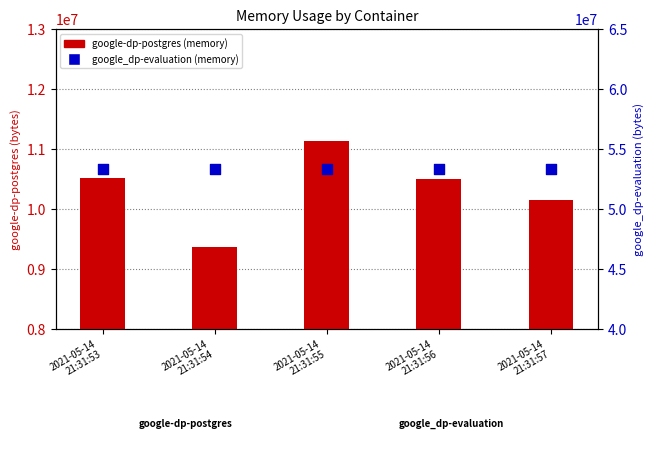

What are all the series names shown in the legend?

google-dp-postgres, google_dp-evaluation